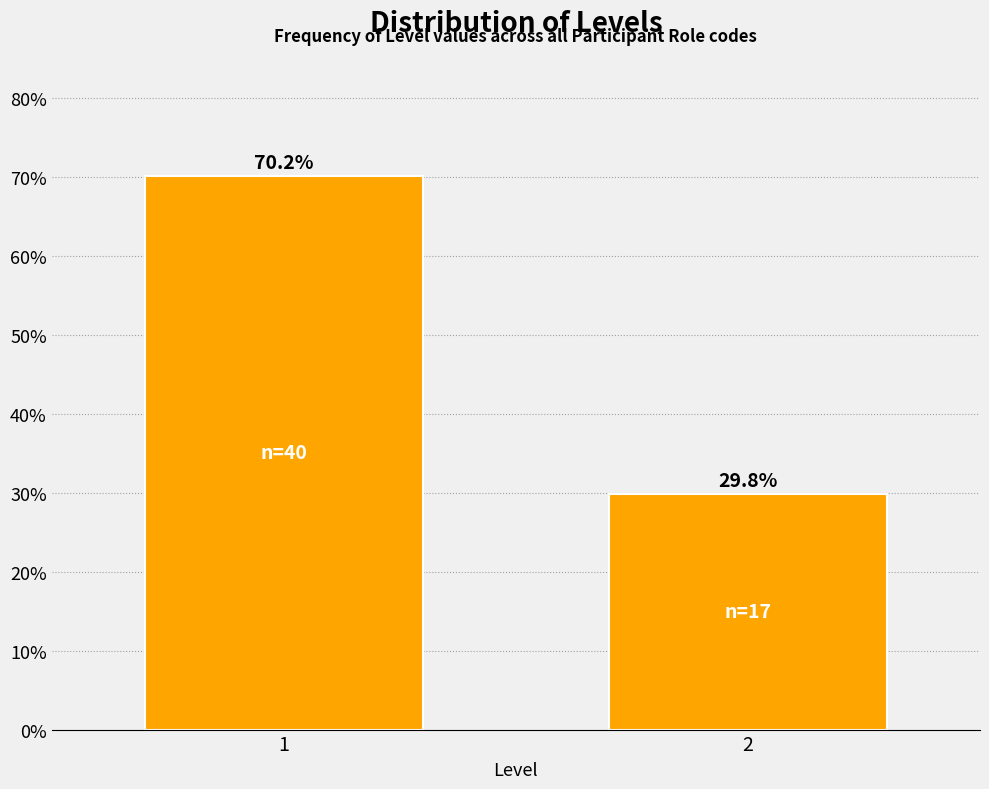

Reading left to right, transcribe all the data shown in this chart.

1=70.2	2=29.8